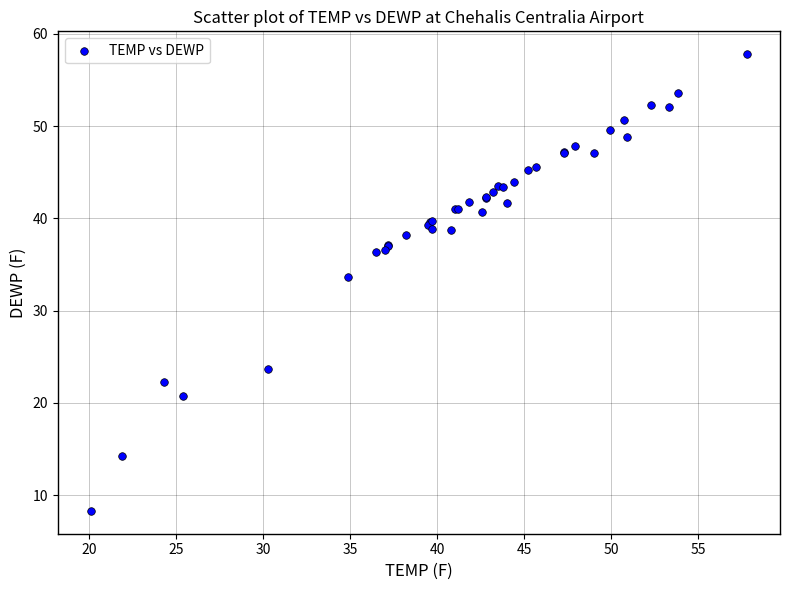

What Y value in the scatter plot is closest to 33?

33.6